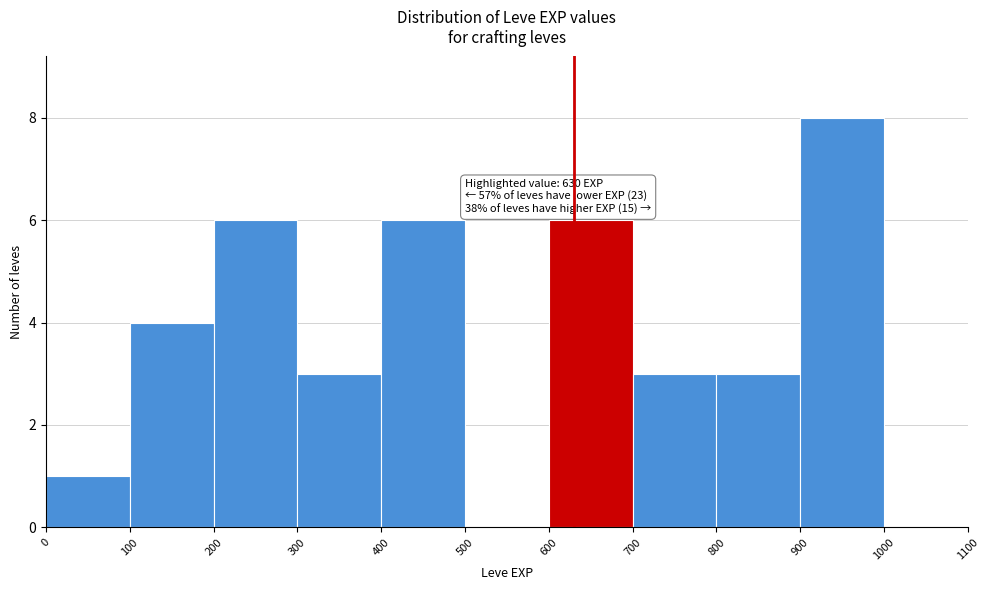

Over which range of the x-axis is the bar tallest?

900 to 1000